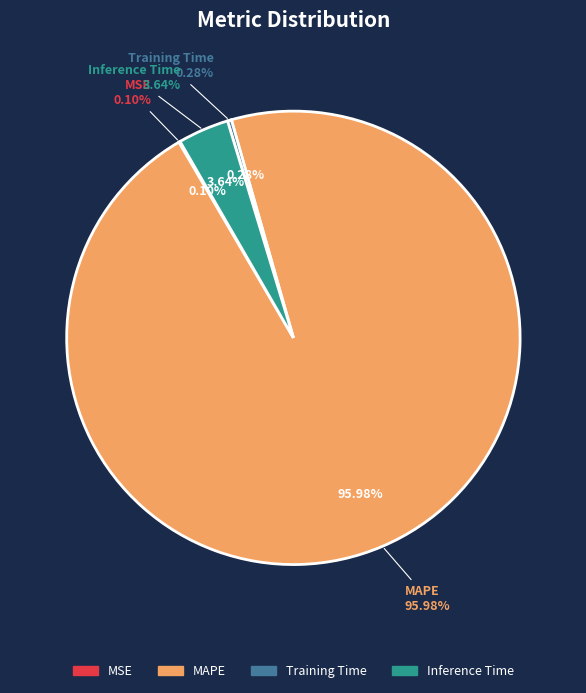

What percentage is the MAPE slice, to the nearest percent?

96%